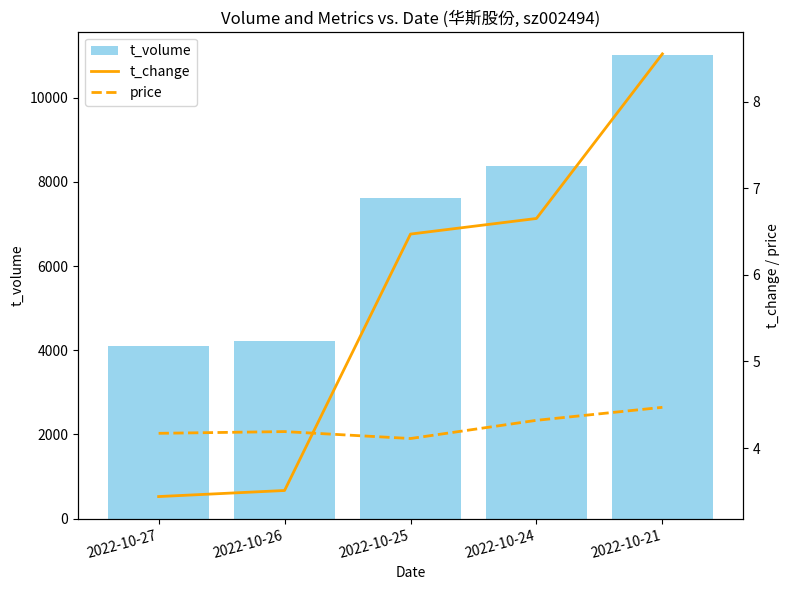

True or false: price has a value of 0.9 at 2022-10-27.

False